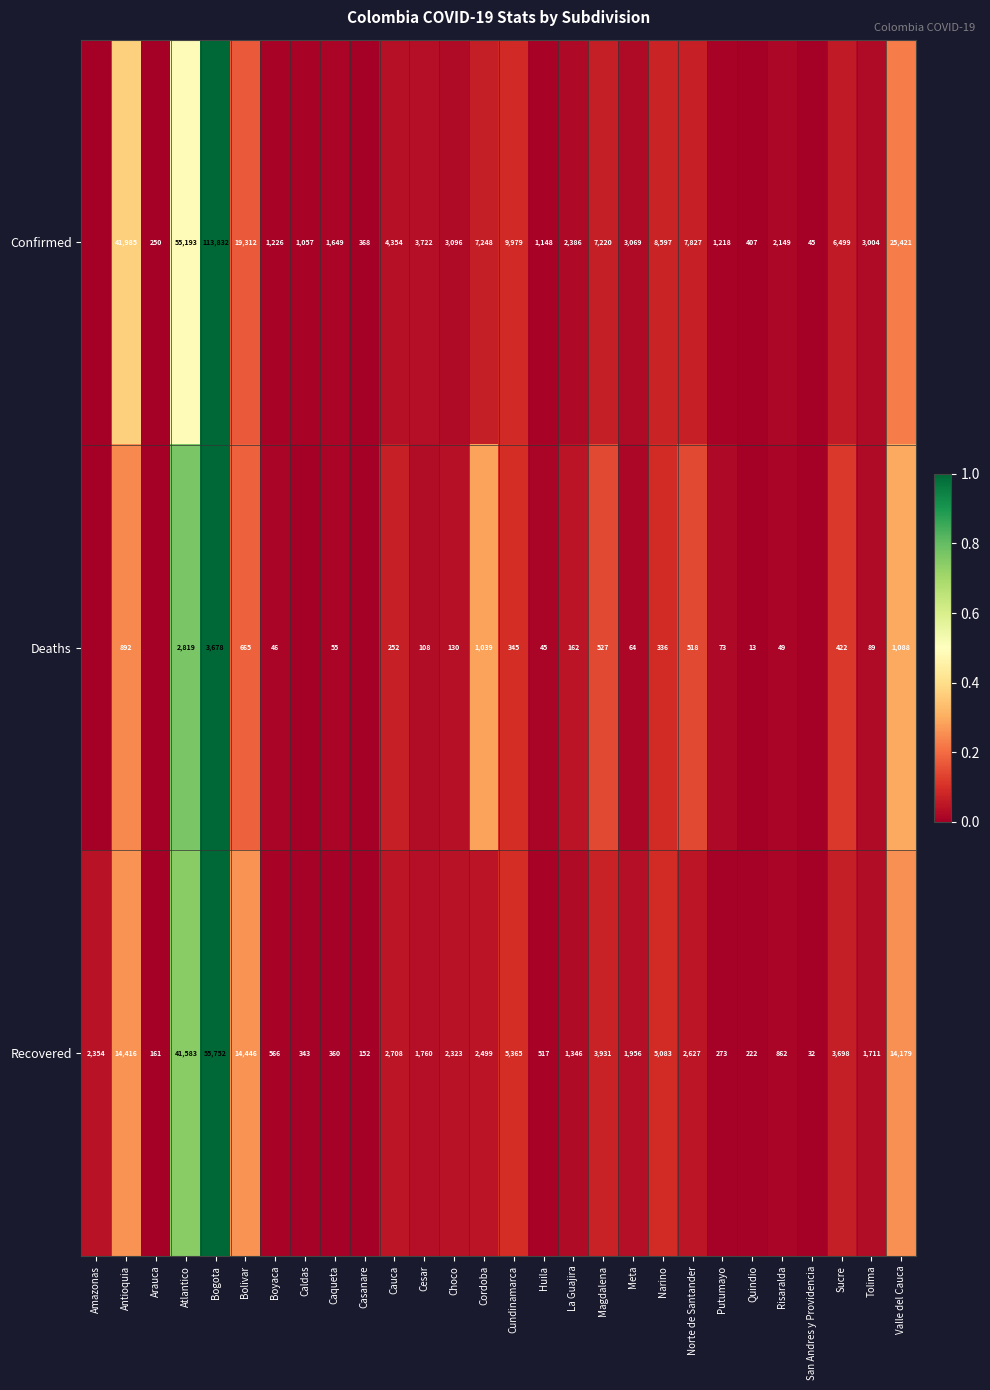

What is the approximate value of Recovered at La Guajira, to the nearest 10?

1350